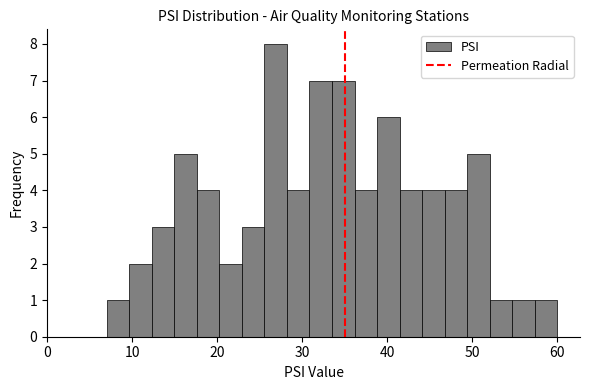

Read against the x-axis, roughly where is the centre of the tallest bar?

27